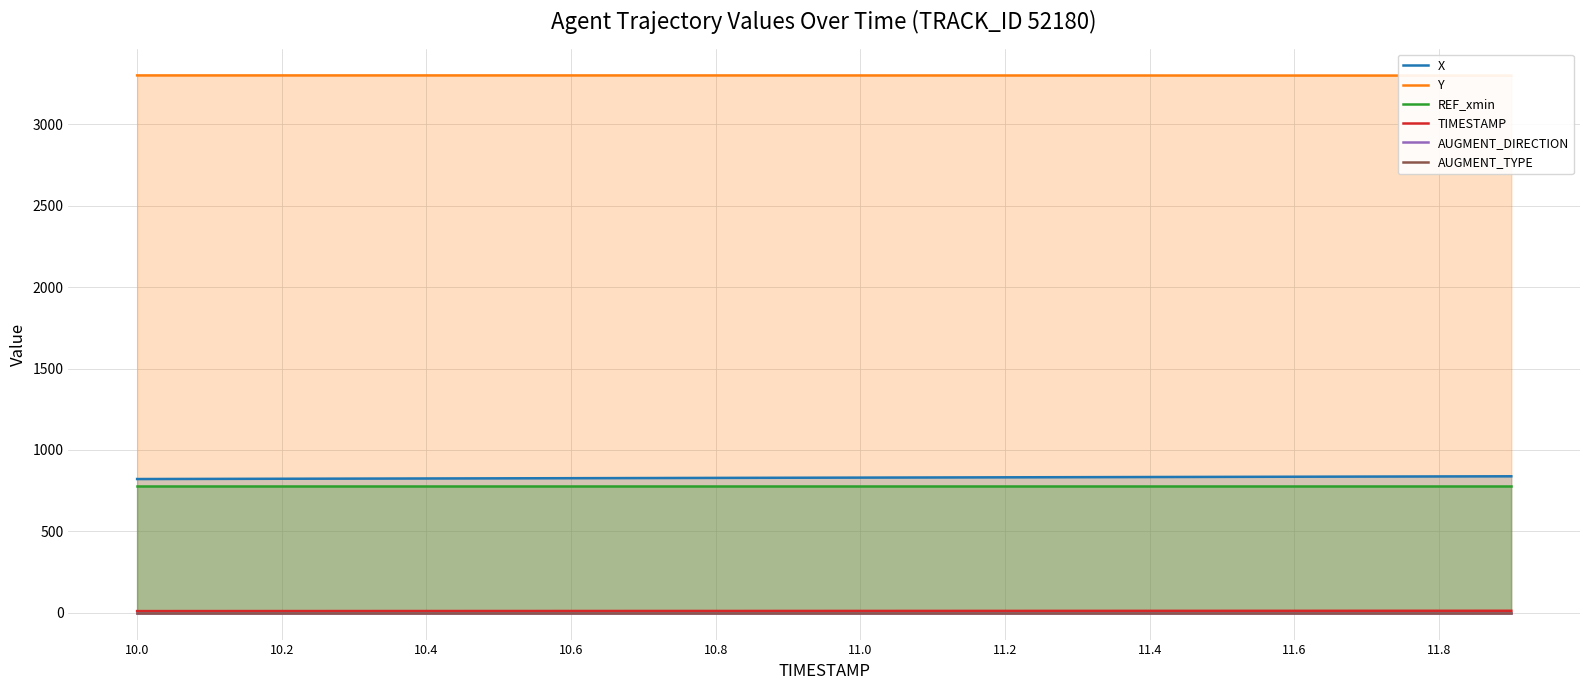

What is the lowest value of the REF_xmin series?

779.7